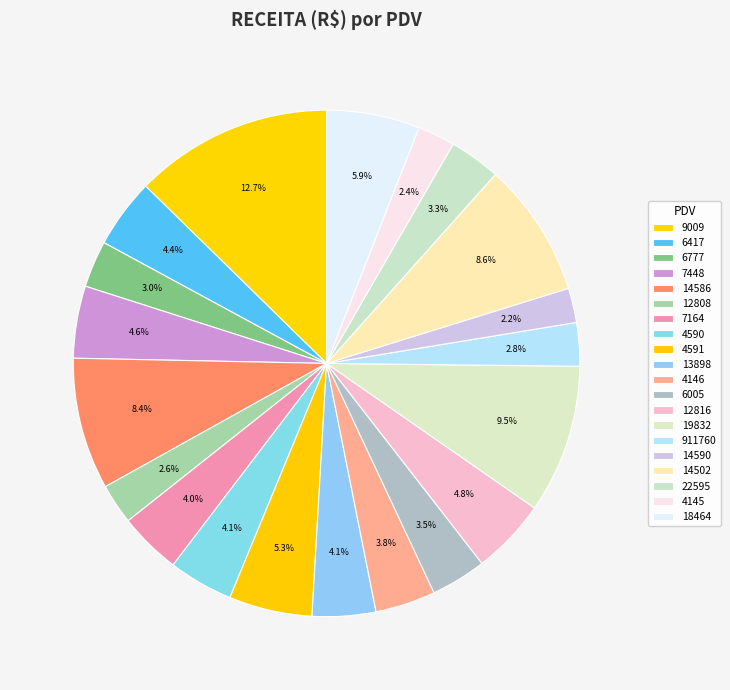

To the nearest percent, what portion does 14586 represent?

8%